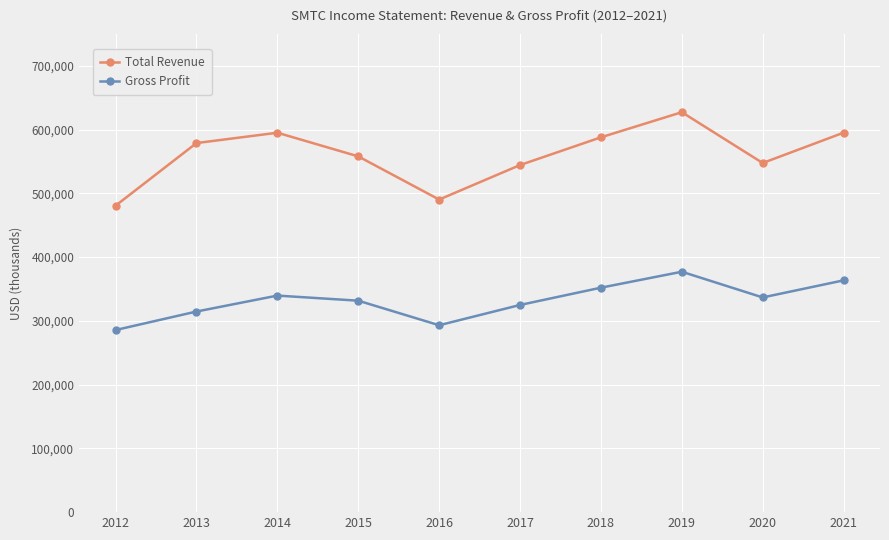

Between 2014 and 2021, which series saw the biggest shift?

Gross Profit